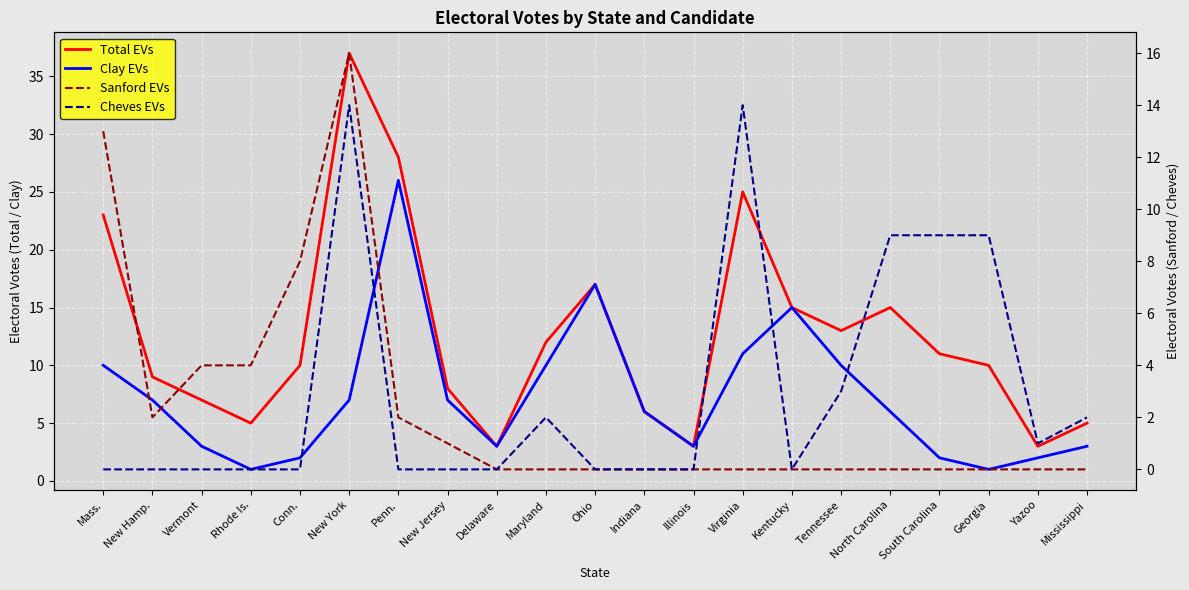

True or false: Sanford EVs and Cheves EVs intersect in this chart.

False